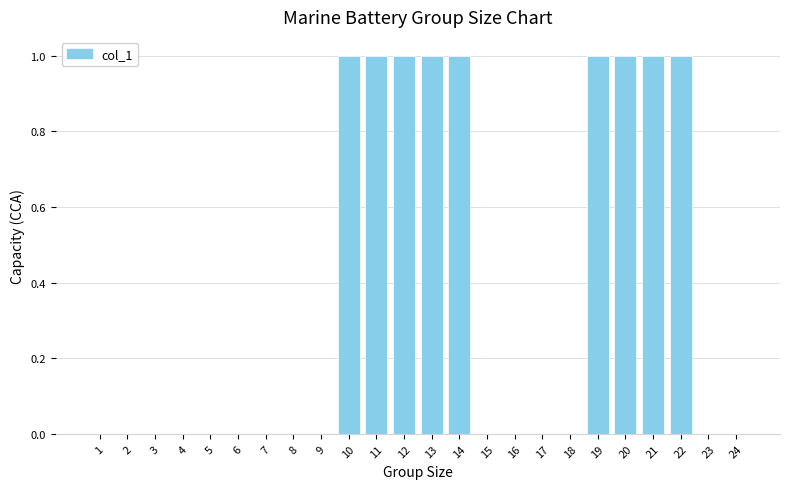

The value at 17 is 0. True or false?

True